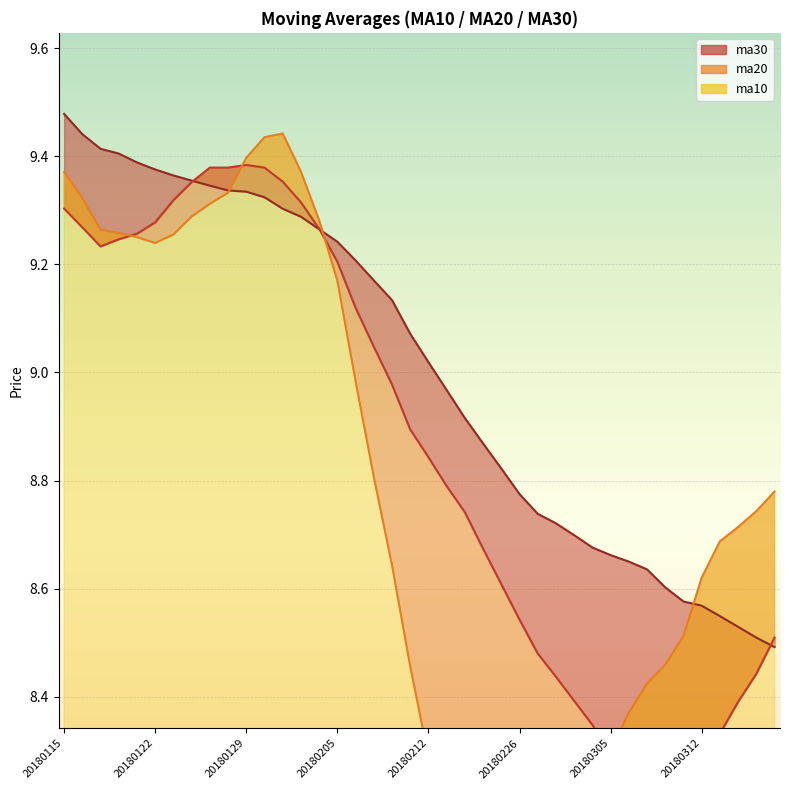

At how many categories does at least one series exceed 8?

40